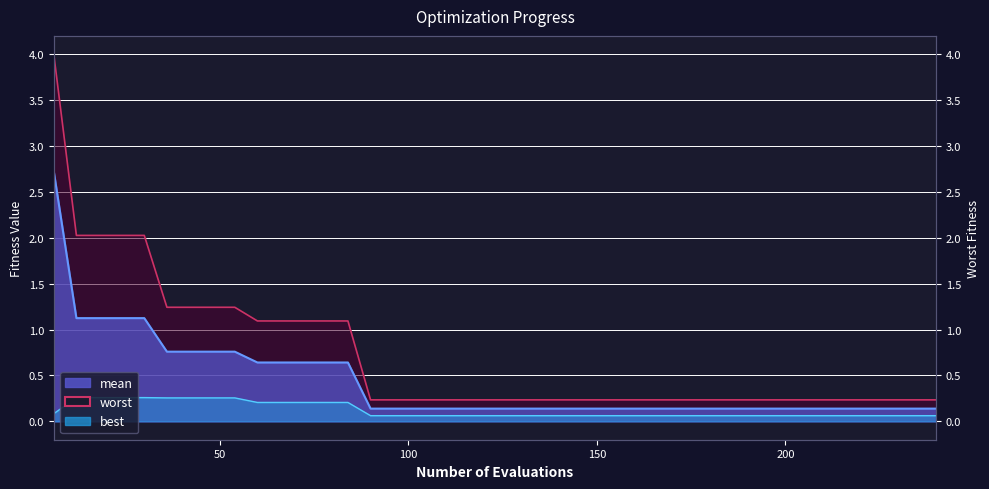

Reading left to right, transcribe all the data shown in this chart.

mean: 2.7	1.1	1.1	1.1	1.1	0.8	0.8	0.8	0.8	0.6	0.6	0.6	0.6	0.6	0.1	0.1	0.1	0.1	0.1	0.1	0.1	0.1	0.1	0.1	0.1	0.1	0.1	0.1	0.1	0.1	0.1	0.1	0.1	0.1	0.1	0.1	0.1	0.1	0.1	0.1
best: 0.1	0.3	0.3	0.3	0.3	0.3	0.3	0.3	0.3	0.2	0.2	0.2	0.2	0.2	0.1	0.1	0.1	0.1	0.1	0.1	0.1	0.1	0.1	0.1	0.1	0.1	0.1	0.1	0.1	0.1	0.1	0.1	0.1	0.1	0.1	0.1	0.1	0.1	0.1	0.1
worst: 4.0	2.0	2.0	2.0	2.0	1.2	1.2	1.2	1.2	1.1	1.1	1.1	1.1	1.1	0.2	0.2	0.2	0.2	0.2	0.2	0.2	0.2	0.2	0.2	0.2	0.2	0.2	0.2	0.2	0.2	0.2	0.2	0.2	0.2	0.2	0.2	0.2	0.2	0.2	0.2